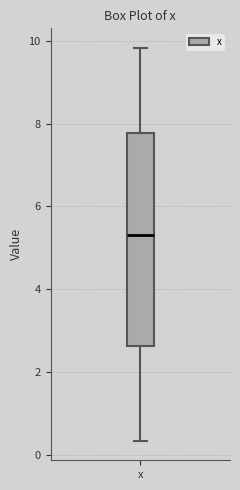

Read this box plot against the y-axis: the position of the median line, the range covered by the box, and the ends of both whiskers. The values are not printed on the chart, so give them approximately, as read against the axis.

median 5.4, box 2.6 to 7.8, whiskers 0.4 to 9.8